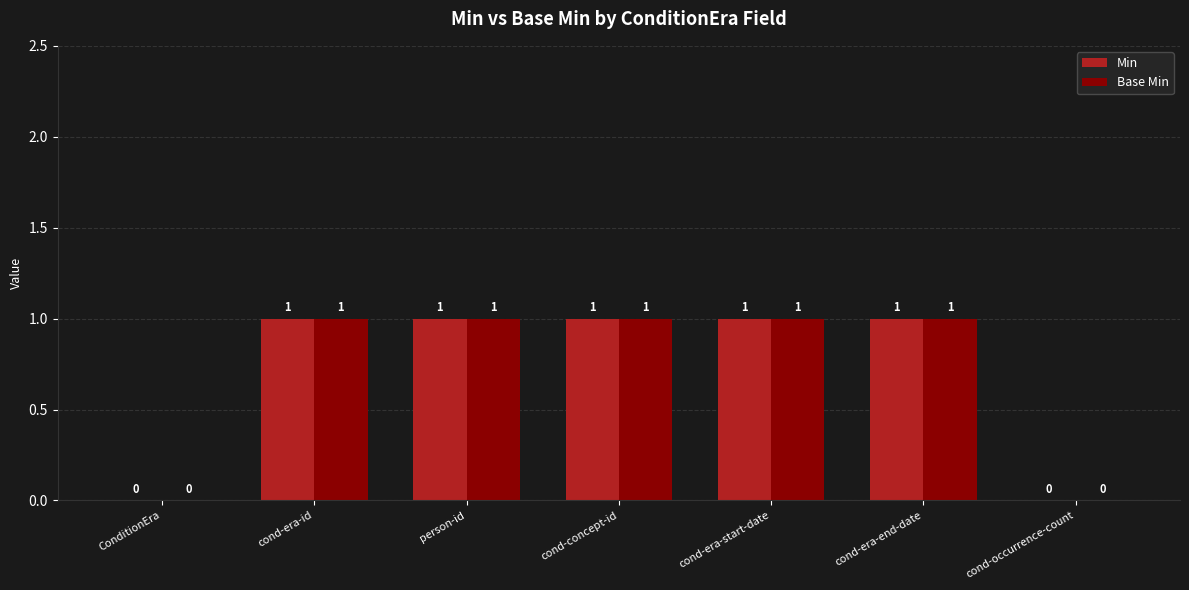

What is the sum of all Base Min values?

5